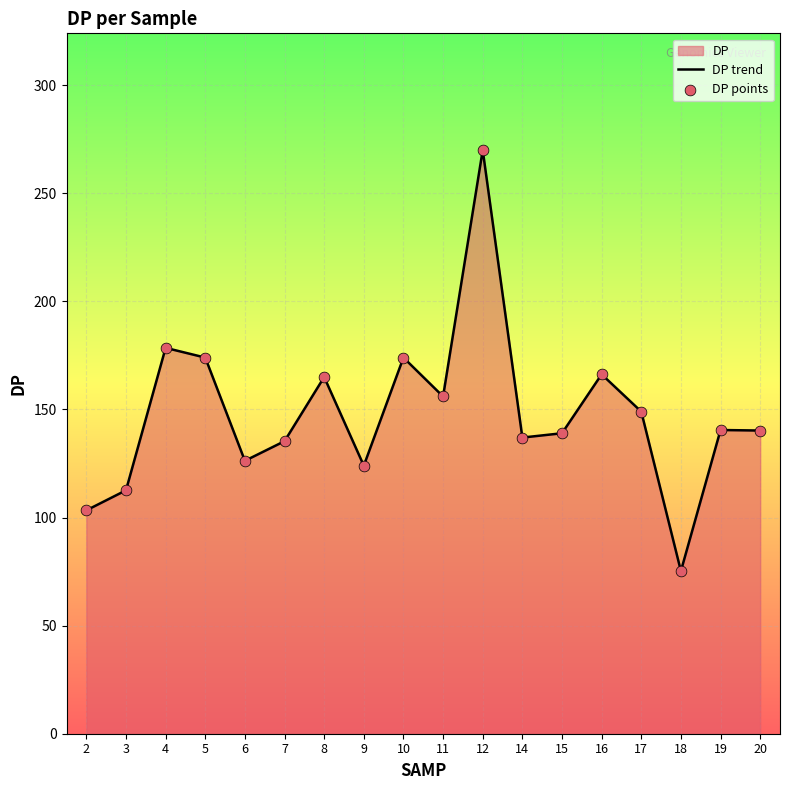

What is the total value across all series at 3?

225.2